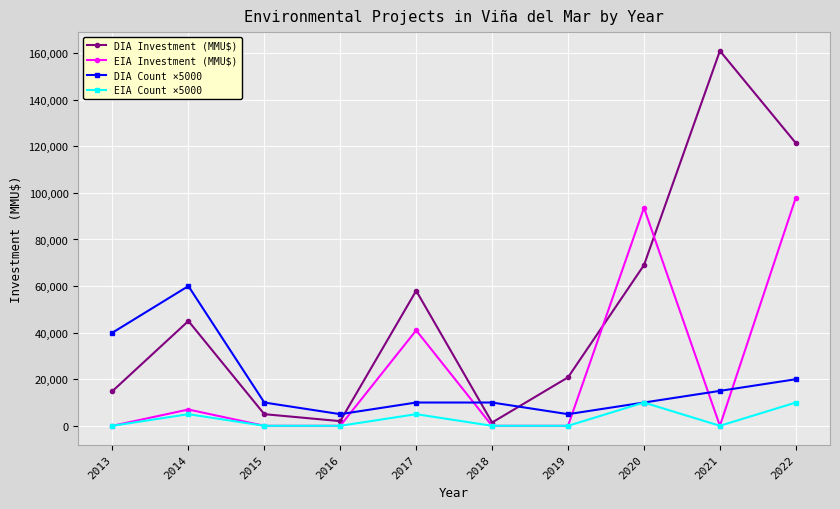

How many values in the EIA Count ×5000 series exceed 0?

4